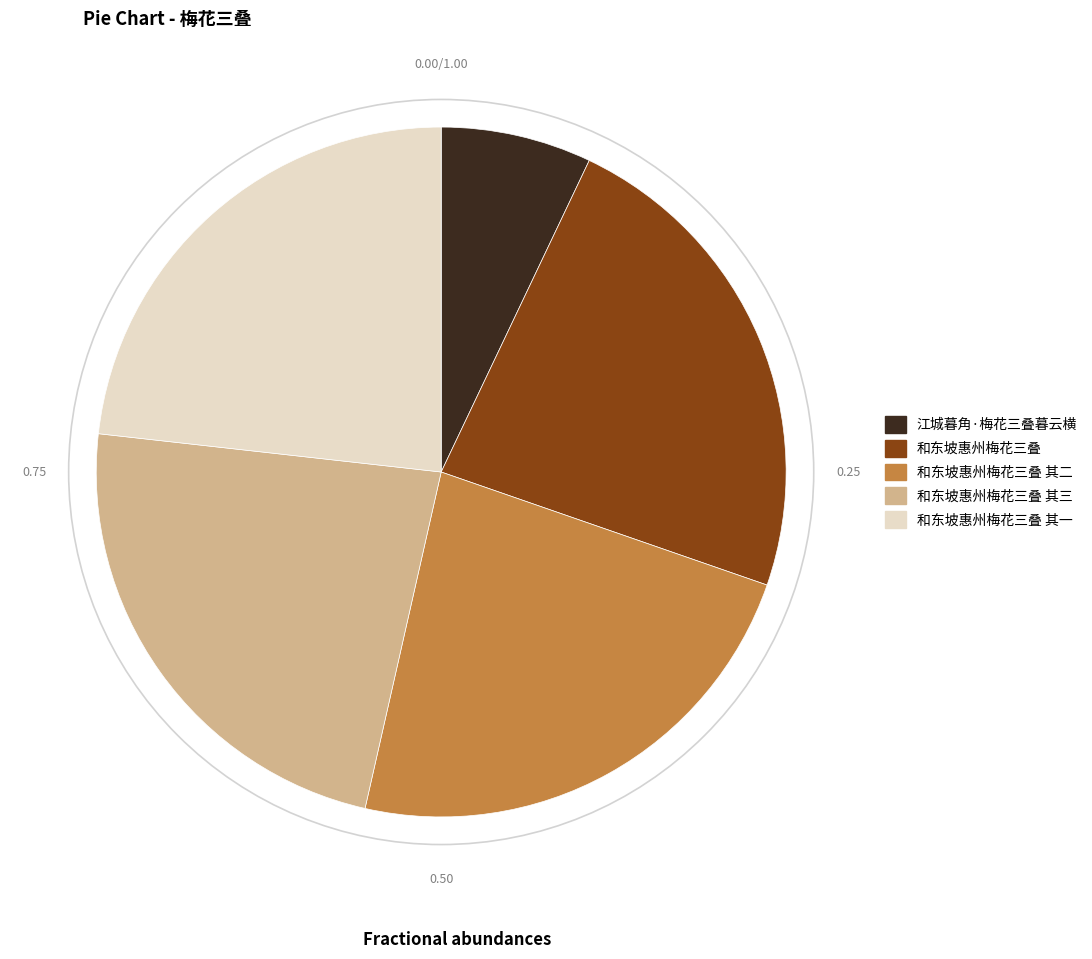

Which slice is the smallest?

江城暮角·梅花三叠暮云横